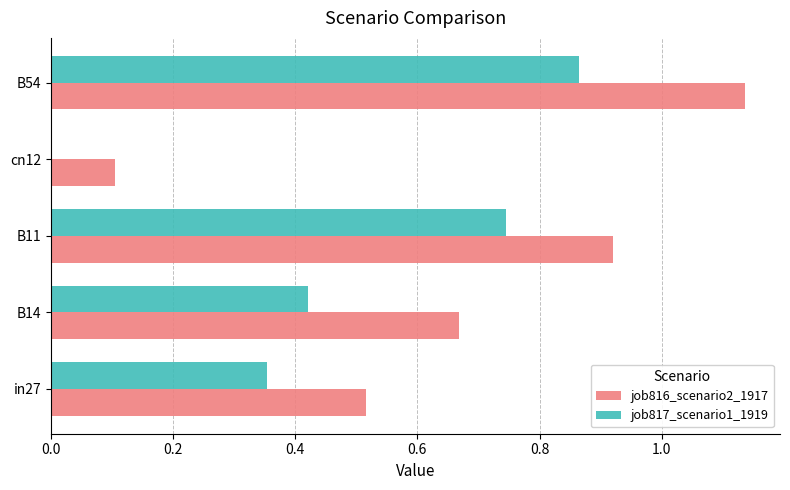

At which category is the sum across all series the highest?

B54